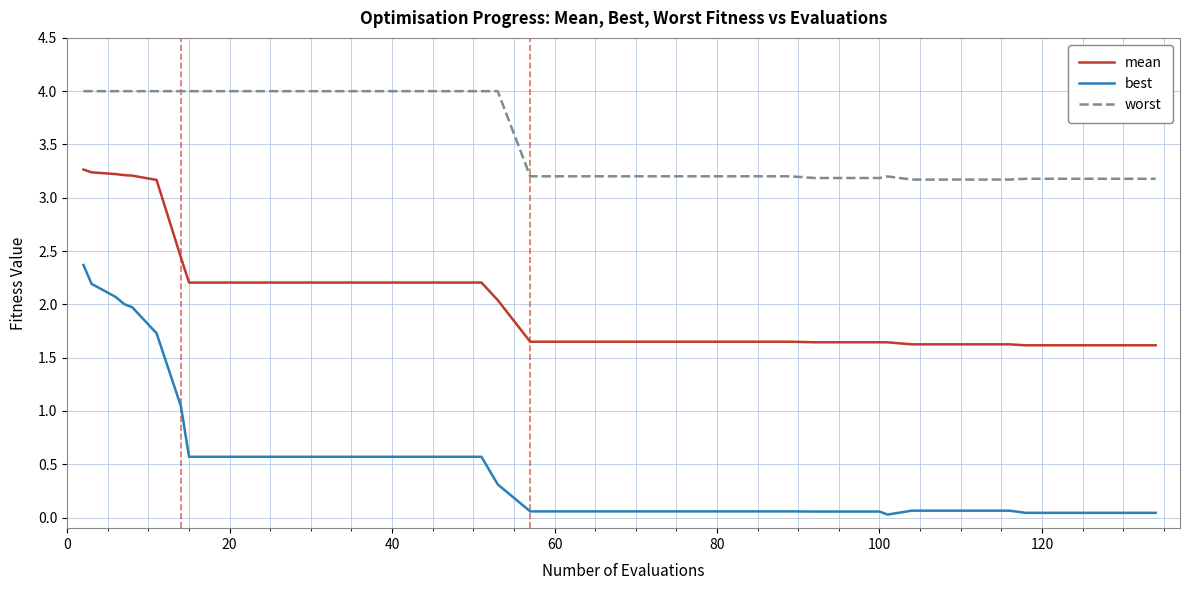

Rank the series by their average value, from highest to lowest.

worst, mean, best